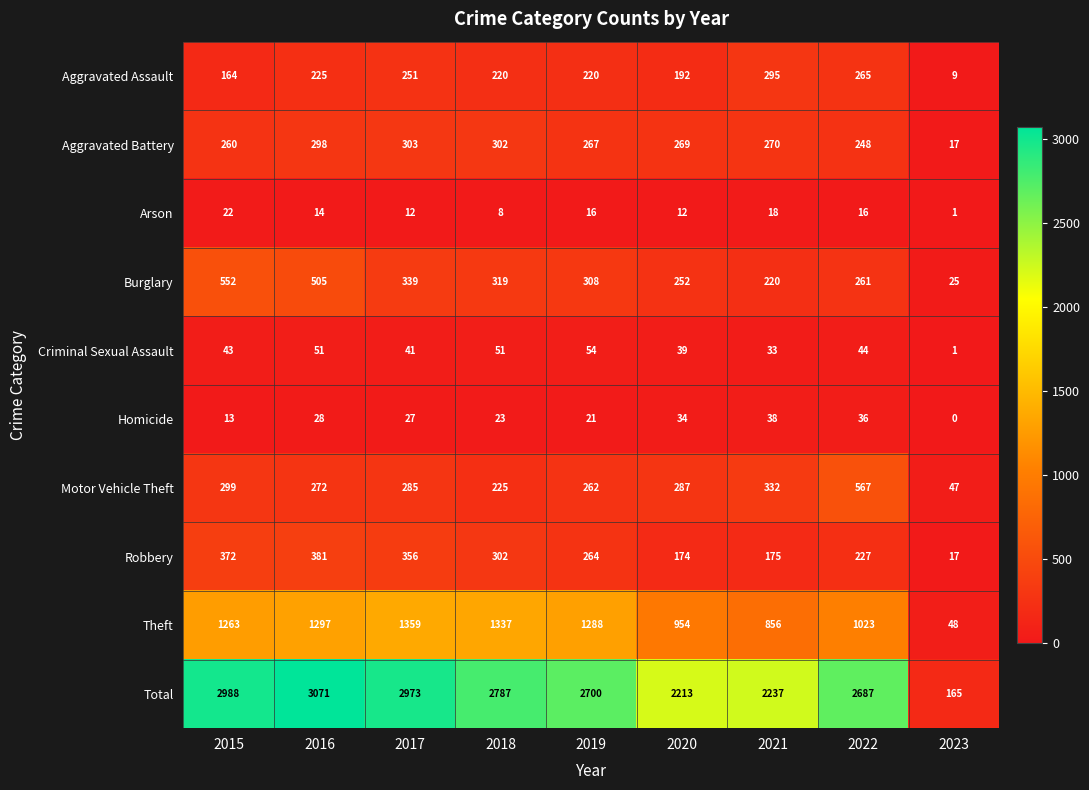

At how many categories does at least one series exceed 2157?

8